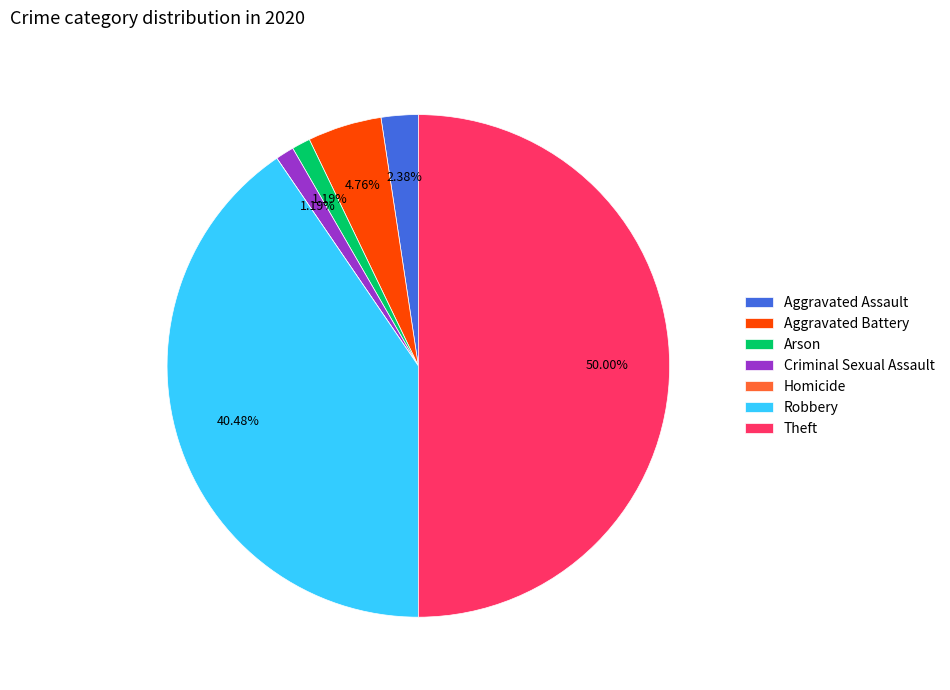

Do Aggravated Assault and Arson together represent more than half of the pie?

No